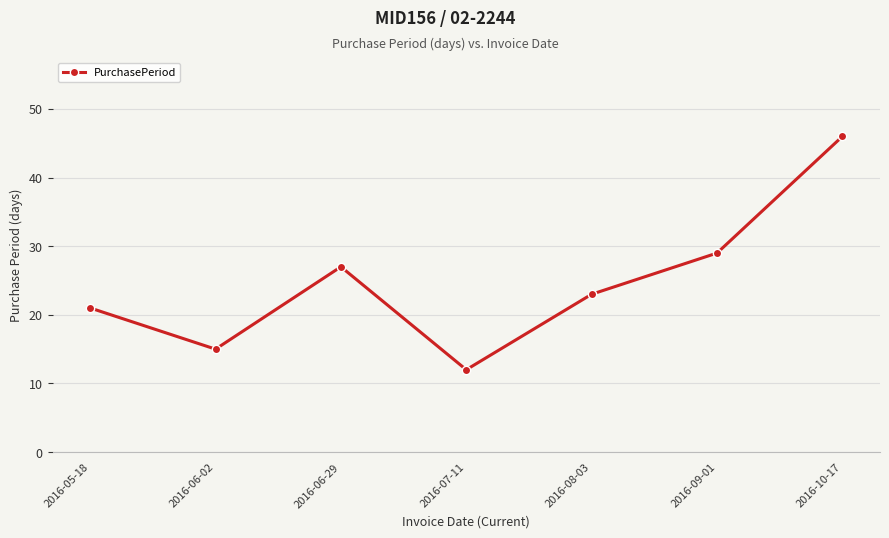

Which label corresponds to the largest value in the chart?

2016-10-17